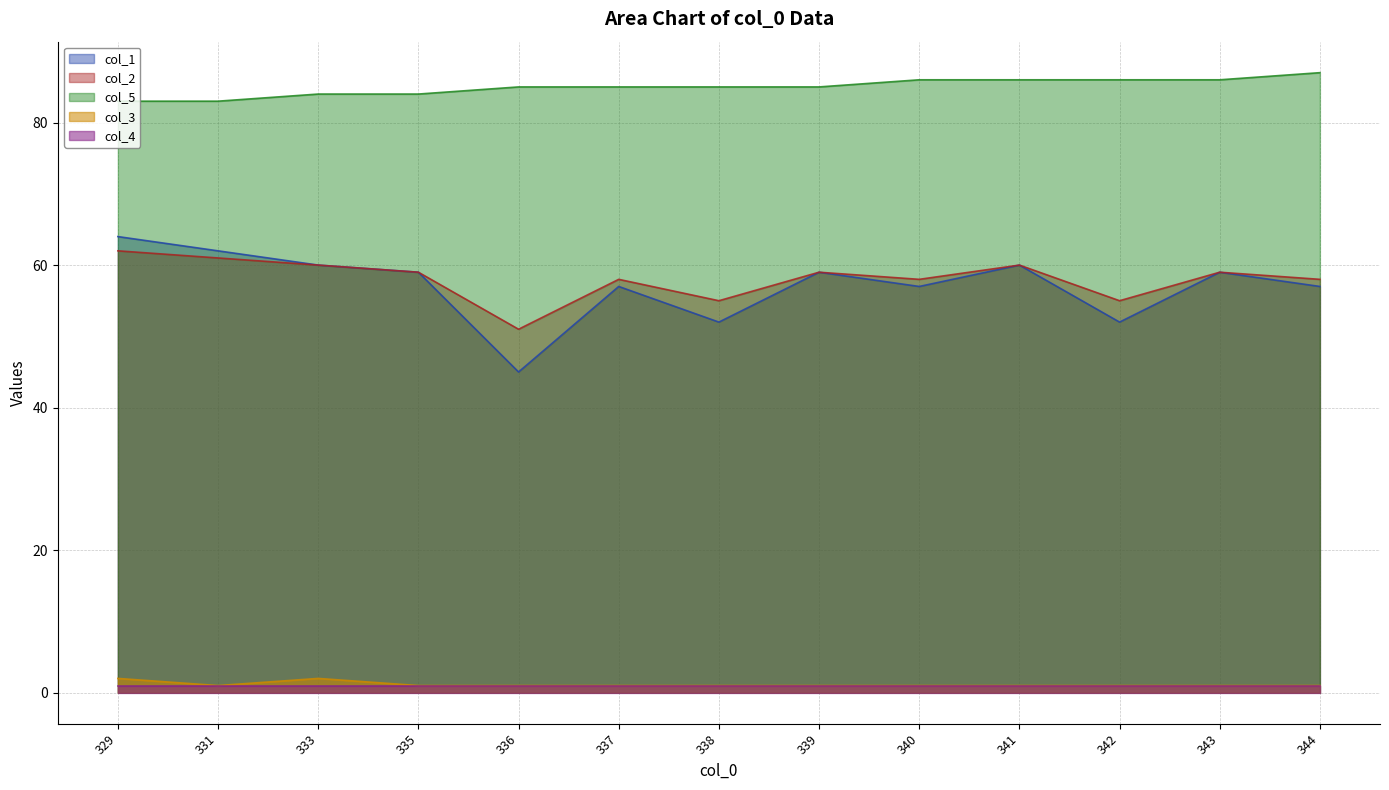

How many col_3 values are between 1 and 2?

13